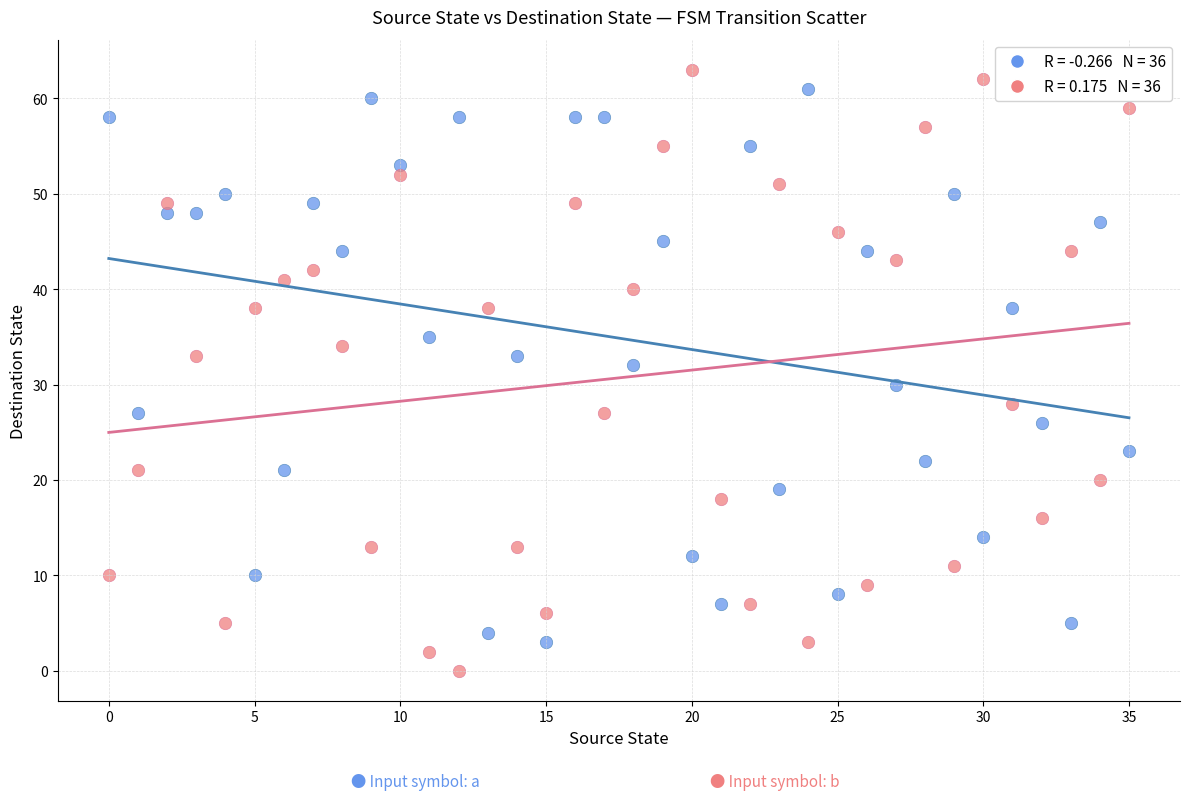

Across all data points, what is the range of Y values (max minus min)?

63